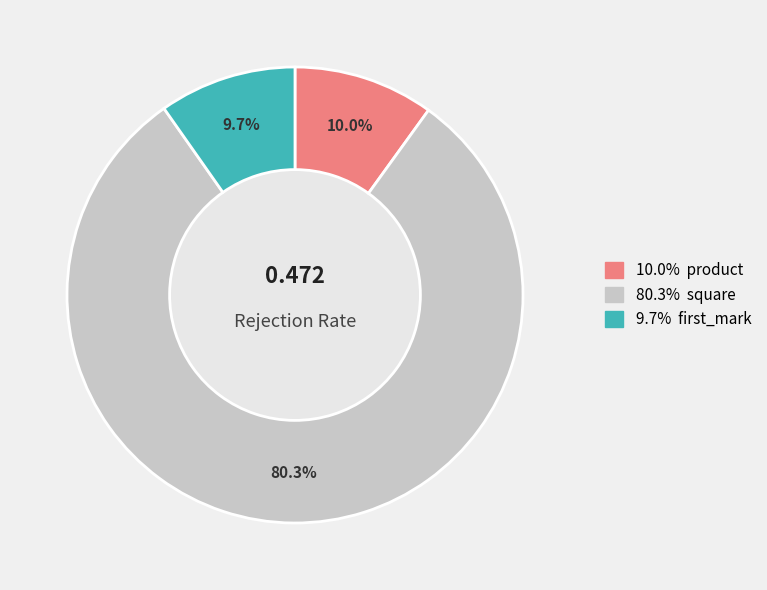

Does any single category account for the majority?

Yes